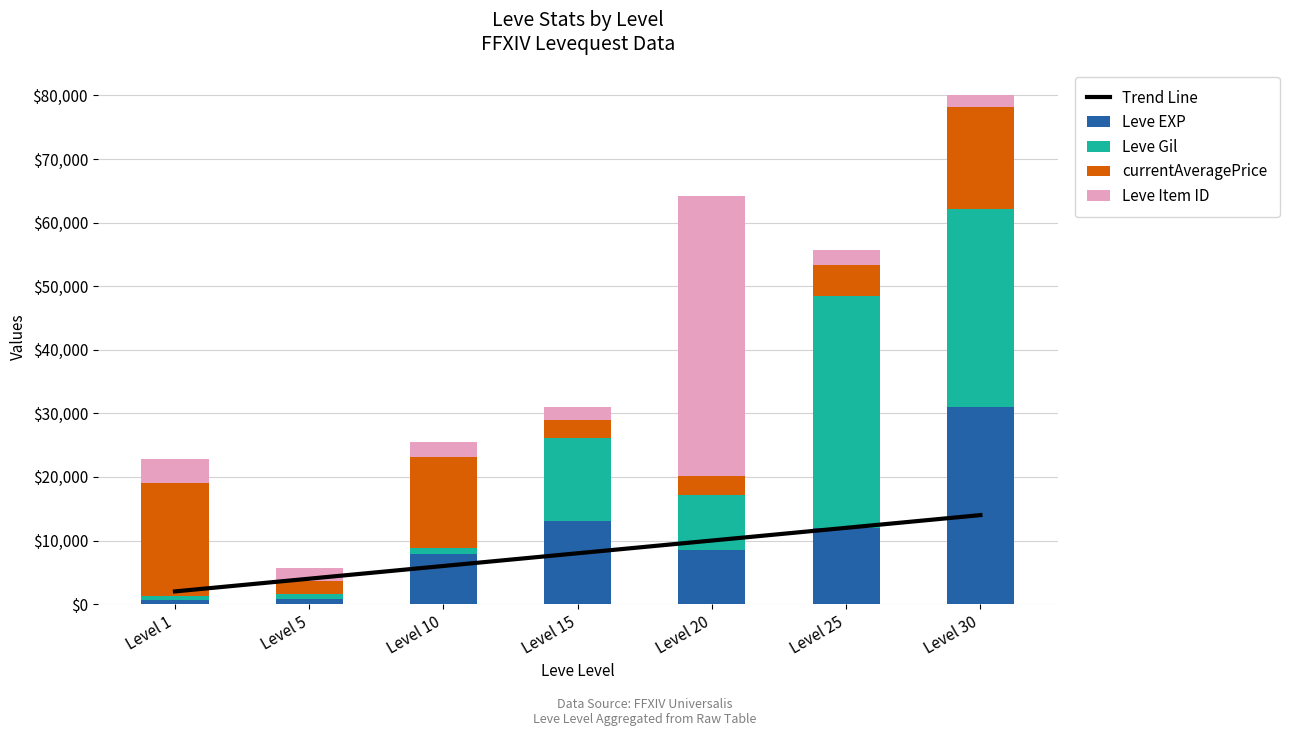

Which series changed the most between Level 15 and Level 30?

Leve EXP